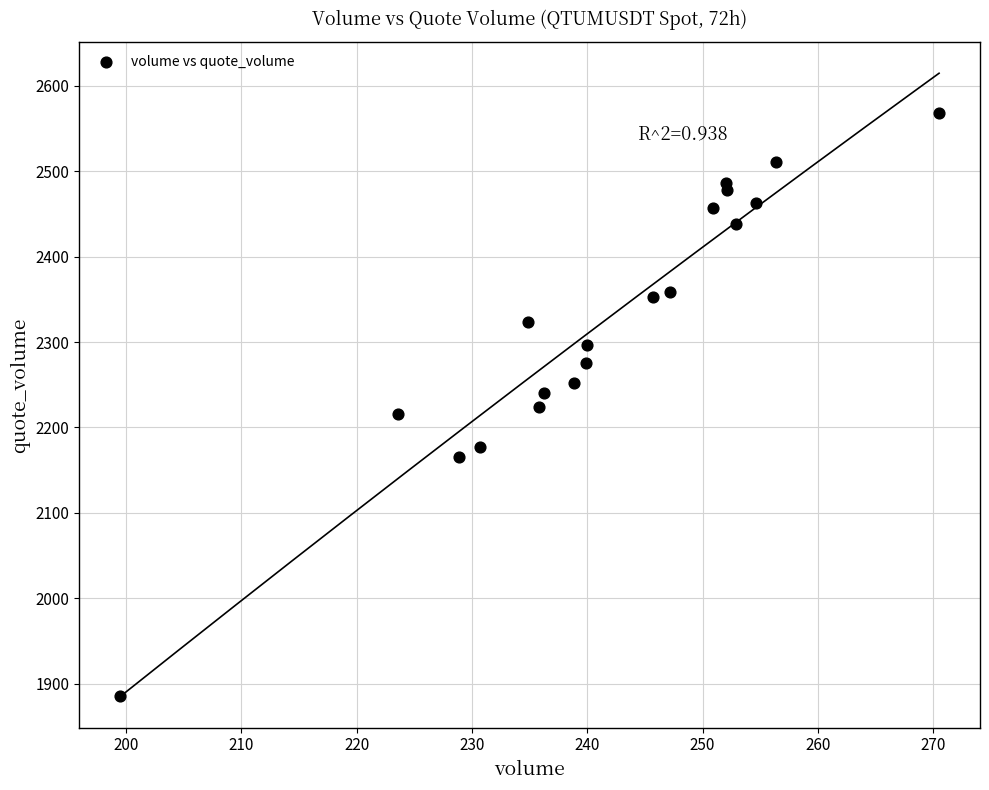

What is the range of X values (max minus min)?

71.0